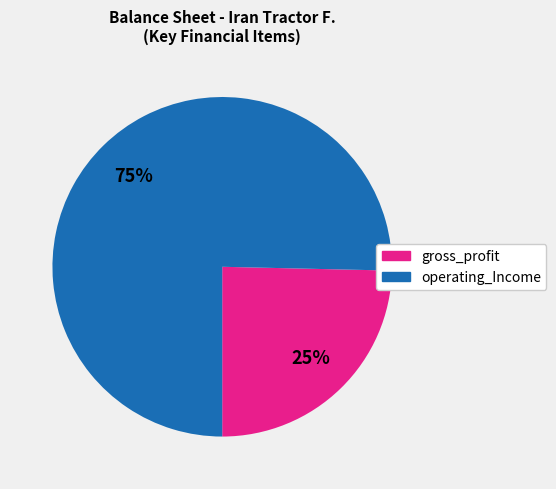

To the nearest percent, what is the average slice percentage?

50%